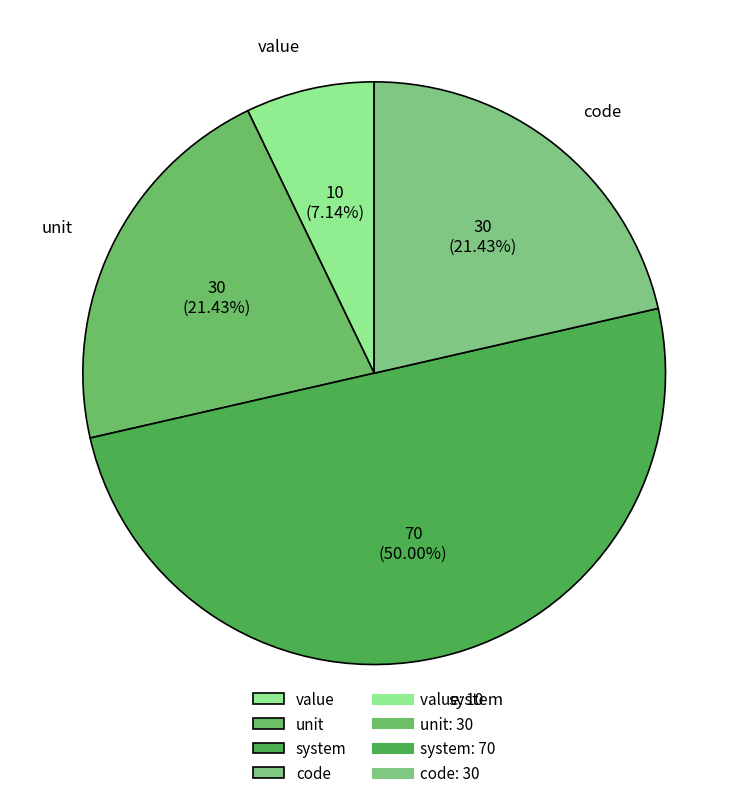

Is it true that code is 21% of the pie?

True